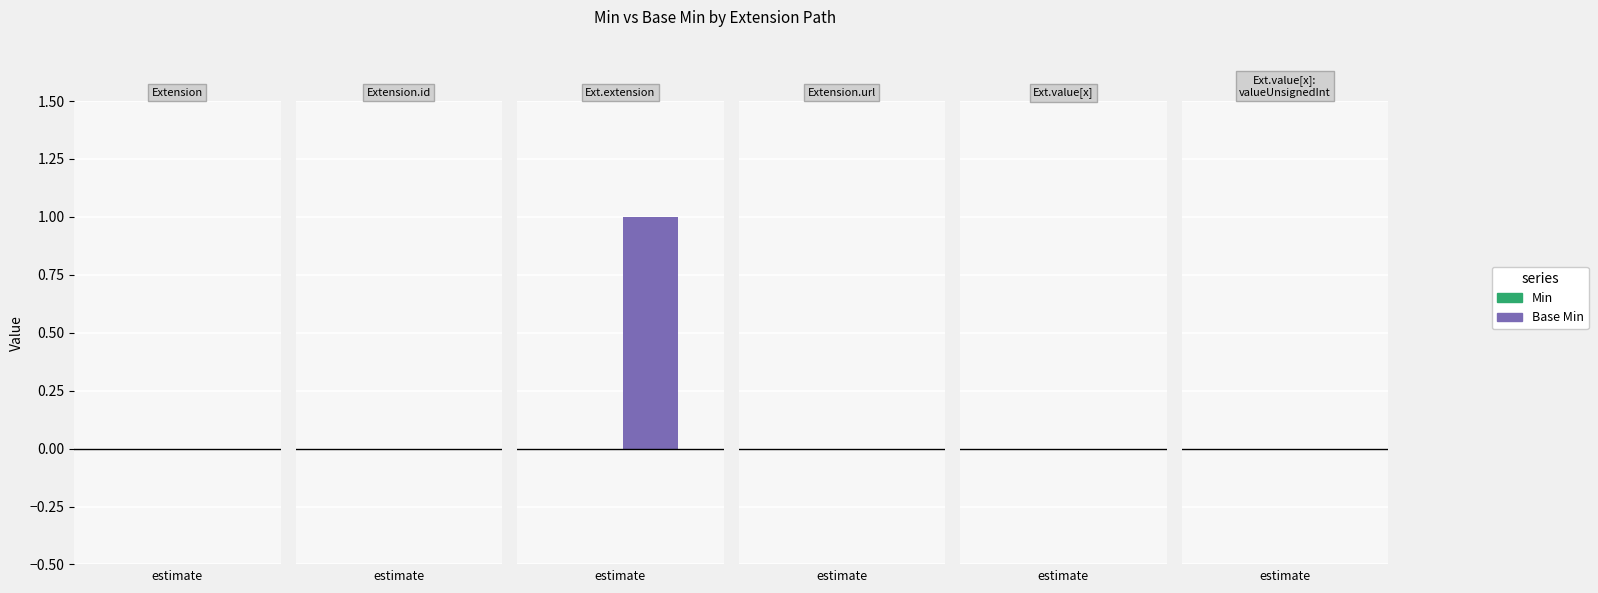

At which category is the sum across all series the highest?

Extension.extension